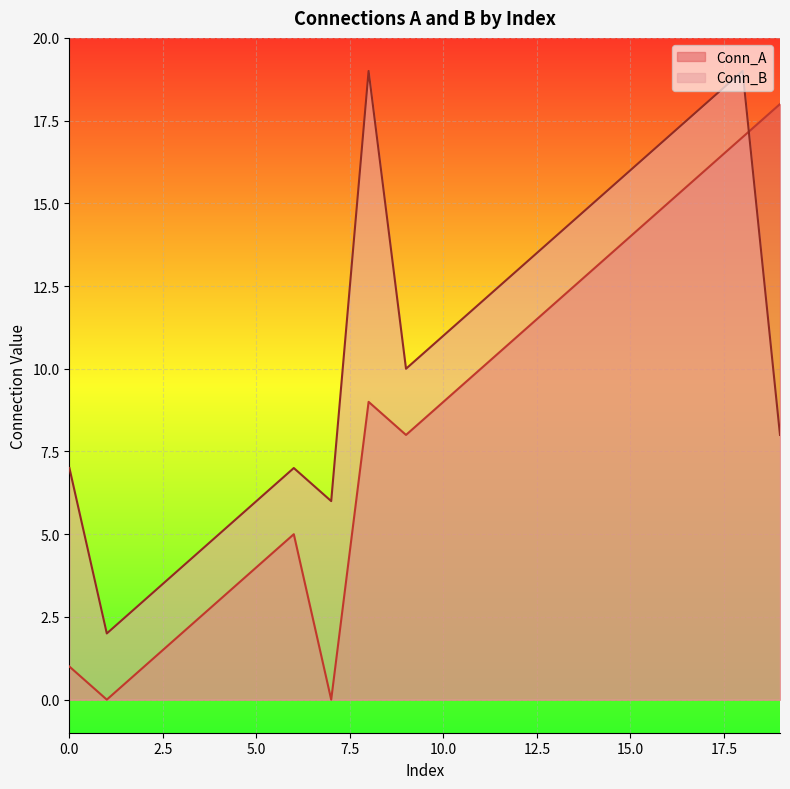

Is the value of Conn_B at 17 greater than the value of Conn_A at 11?

Yes